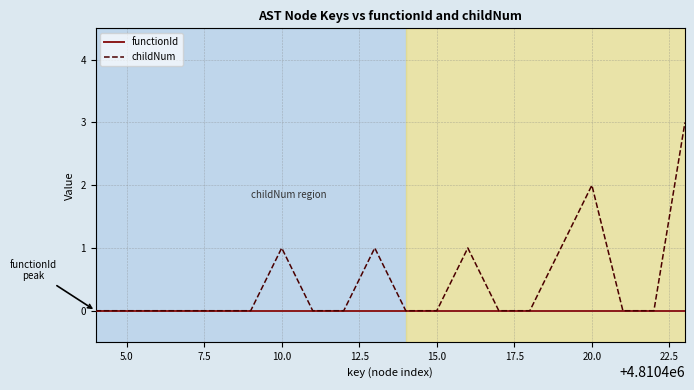

Which series has the largest total across all categories?

childNum